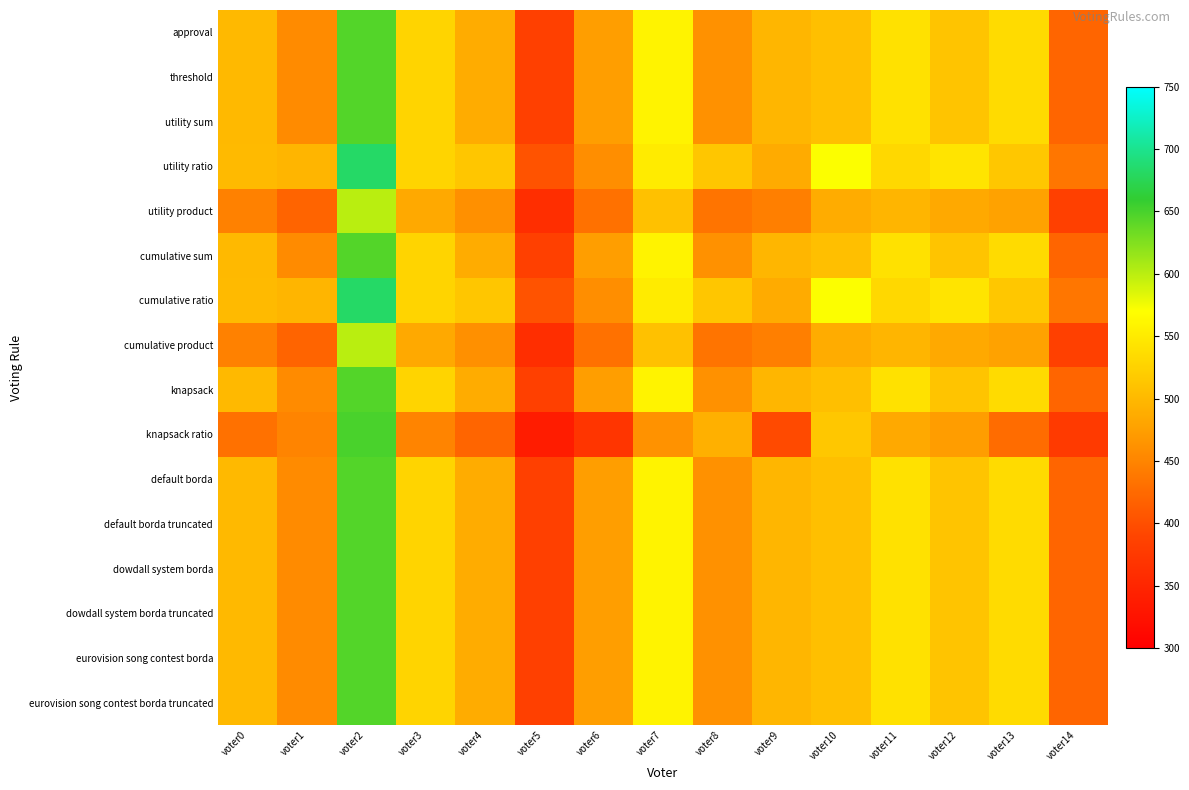

Which has a higher value, voter9 or voter11?

voter11